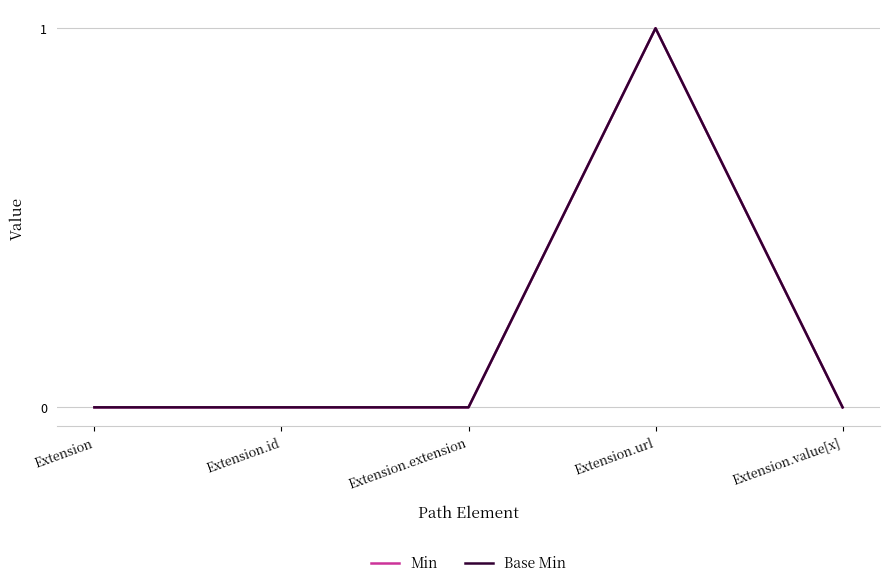

At which label does Min reach its peak?

Extension.url